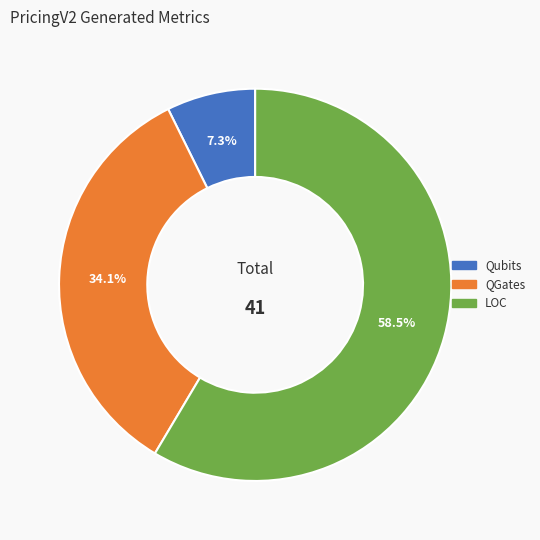

True or false: LOC accounts for 47% of the total.

False